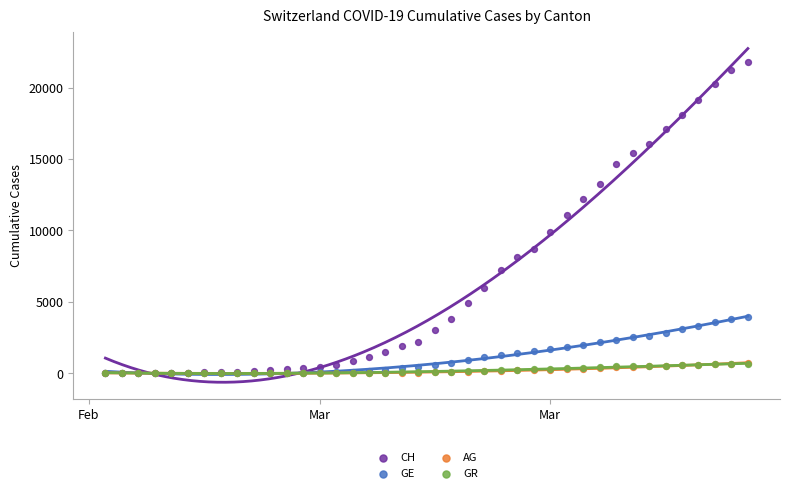

What are all the series names shown in the legend?

CH, GE, AG, GR